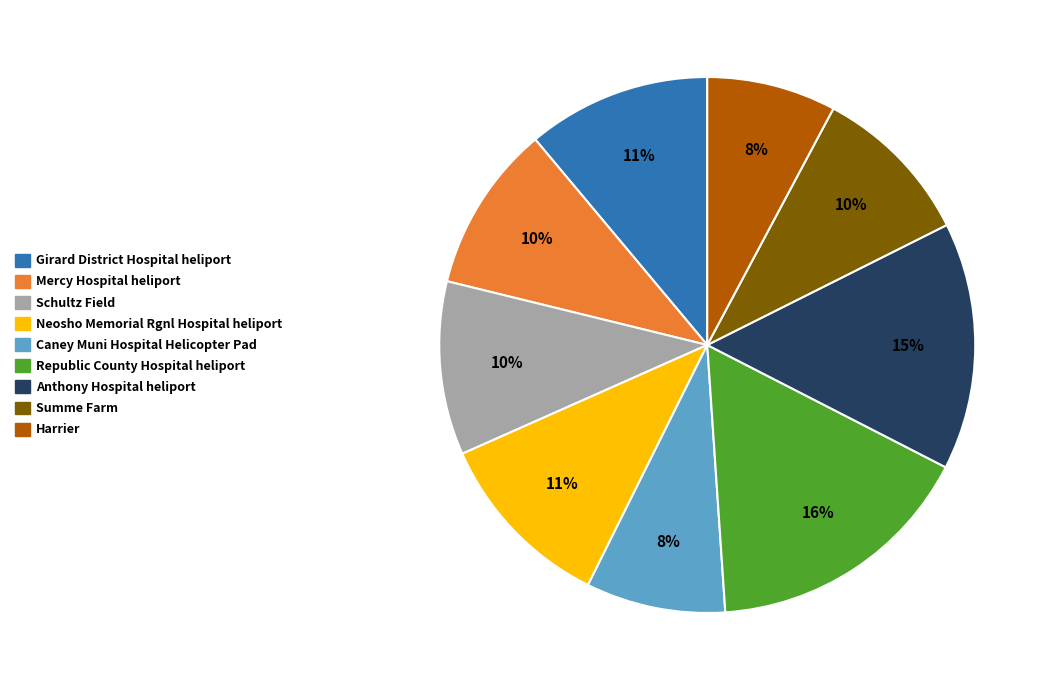

Which category has the biggest portion of the pie?

Republic County Hospital heliport